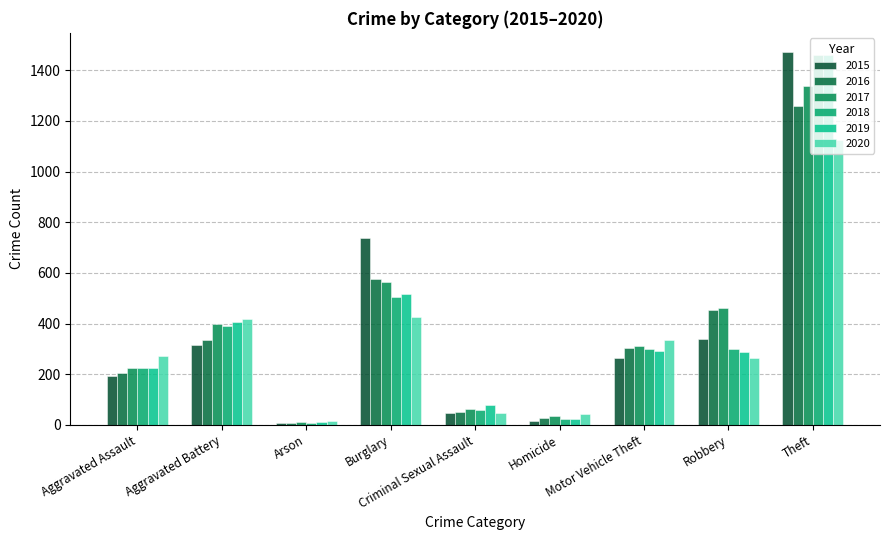

What is the difference between the second highest and second lowest values in the 2018 series?

481